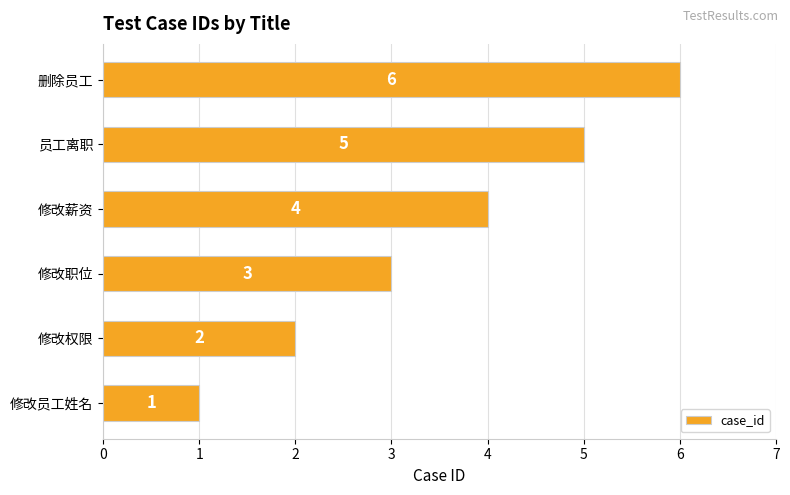

Between 修改权限 and 修改薪资, which is larger?

修改薪资